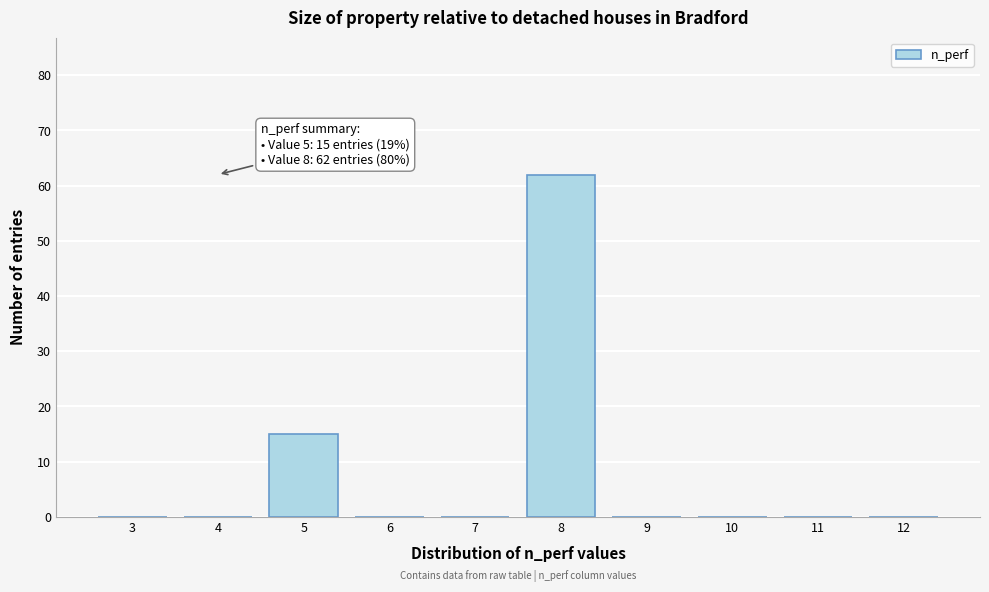

Reading right to left, what are all the values shown in this chart?

12=0	11=0	10=0	9=0	8=62	7=0	6=0	5=15	4=0	3=0